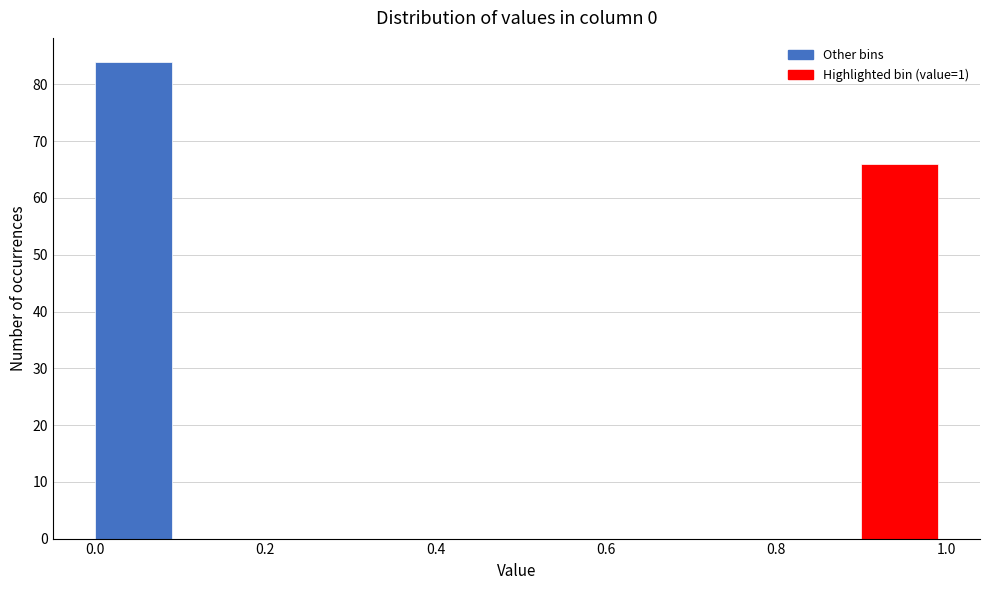

Which range on the x-axis has the tallest bar?

0.0 to 0.1